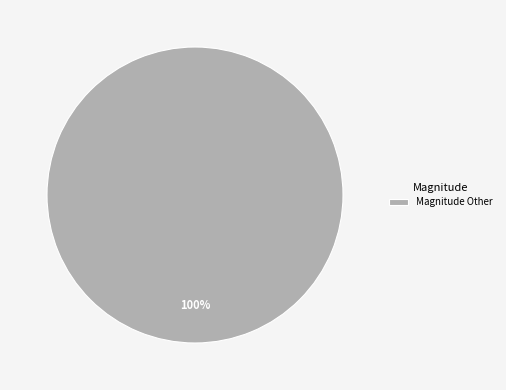

How many slices are in this pie chart?

1